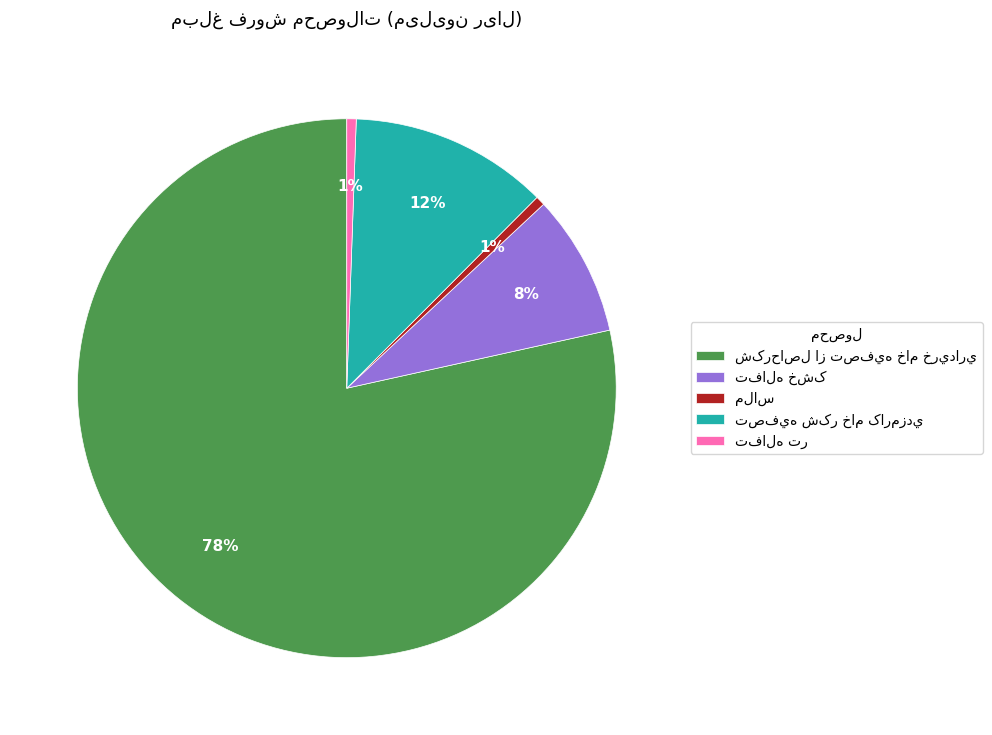

To the nearest percent, what is the average slice percentage?

20%